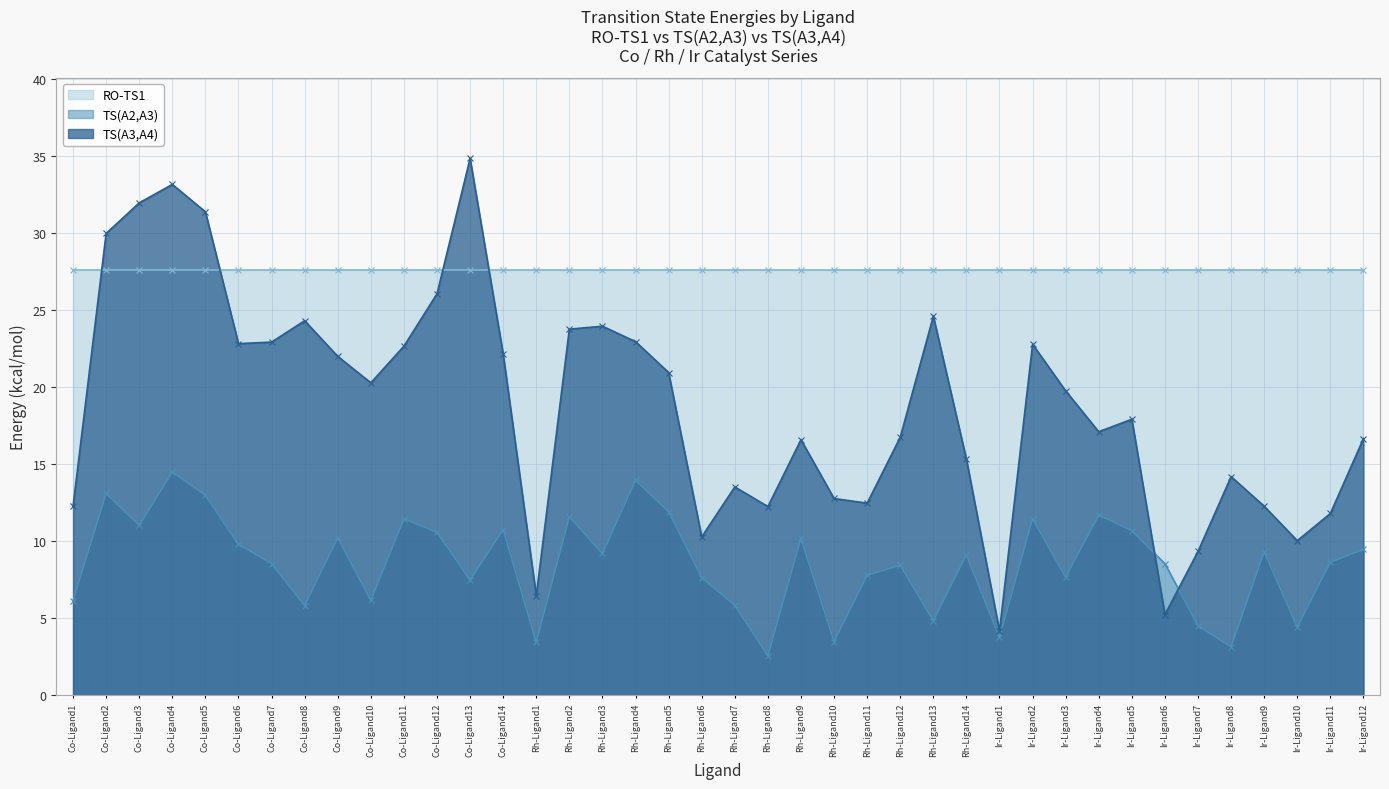

What is the lowest value of the TS(A3,A4) series?

4.2